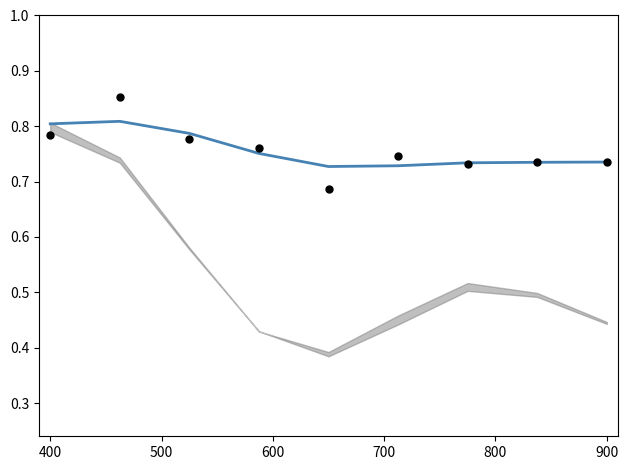

Which series has the widest spread of Y values?

ACC